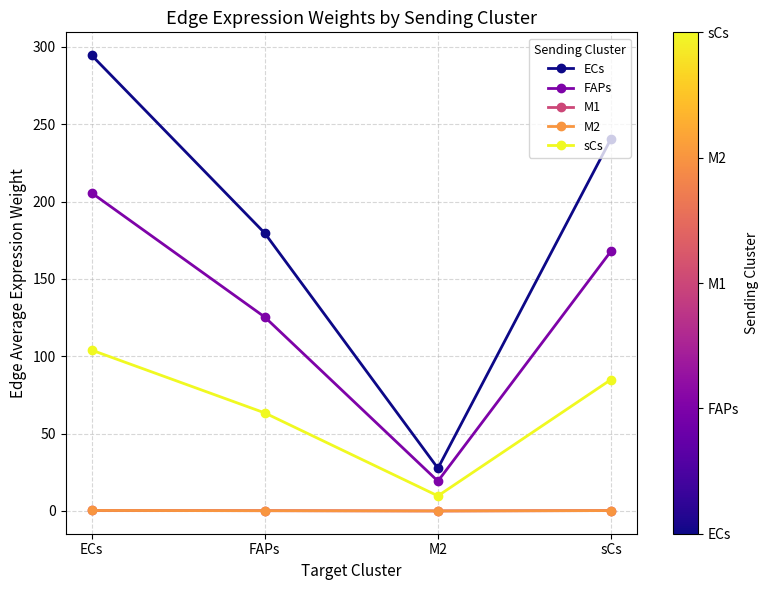

What is the label of the 2nd point from the left?

FAPs